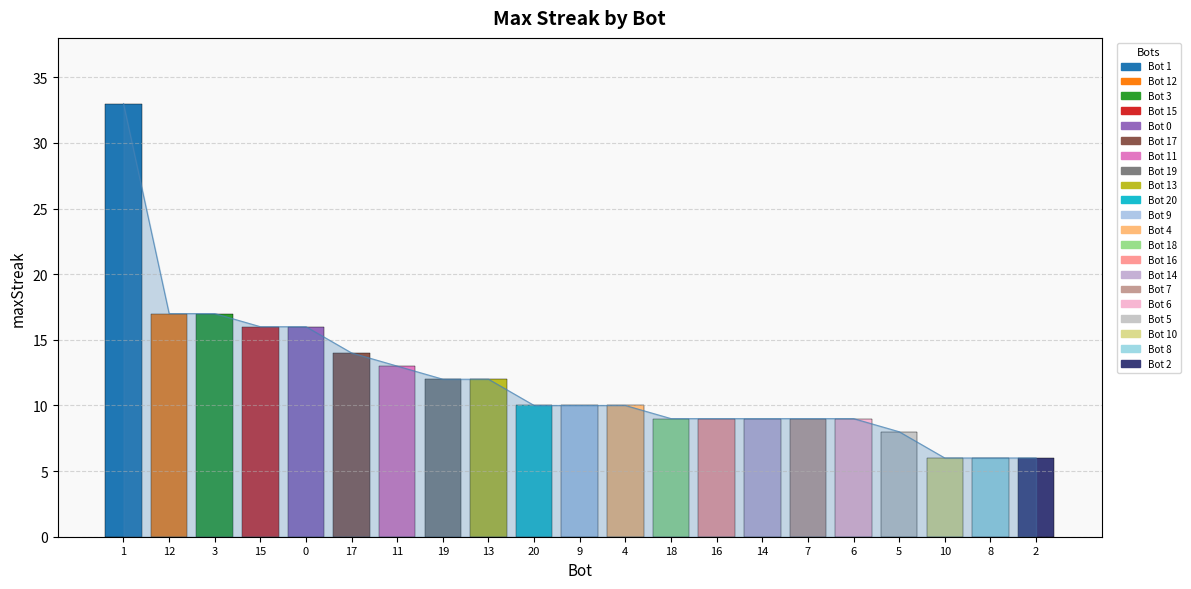

What is the minimum value shown in the chart?

6